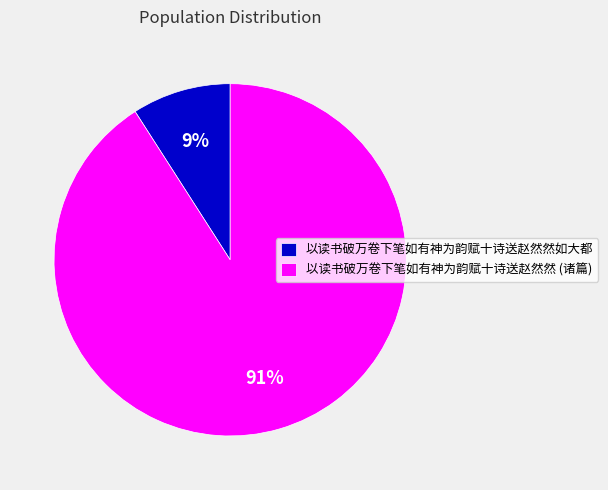

Which category has the biggest portion of the pie?

以读书破万卷下笔如有神为韵赋十诗送赵然然 (诸篇)